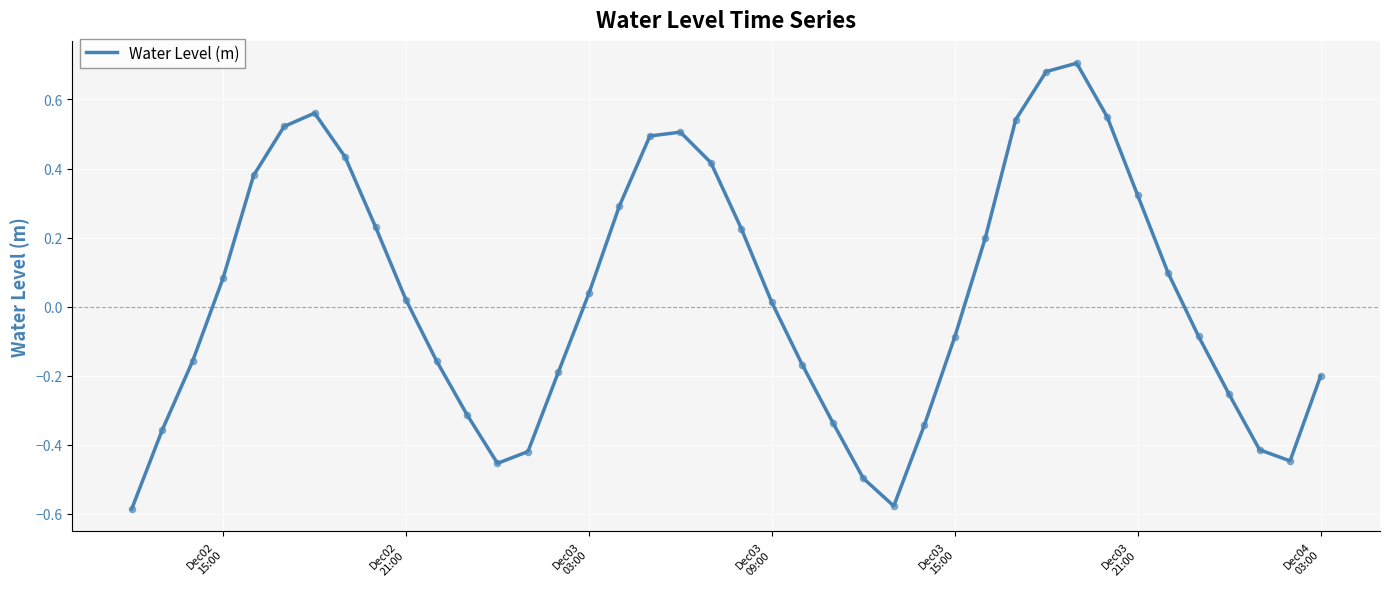

What is the difference between the maximum and minimum values?

1.3